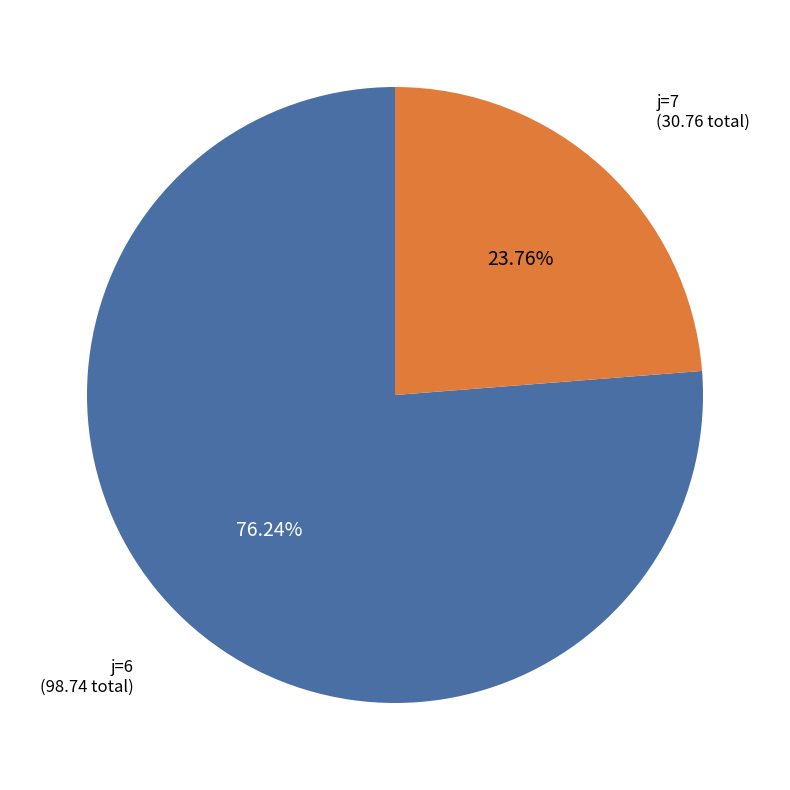

Rank the categories by value from lowest to highest.

j=7, j=6